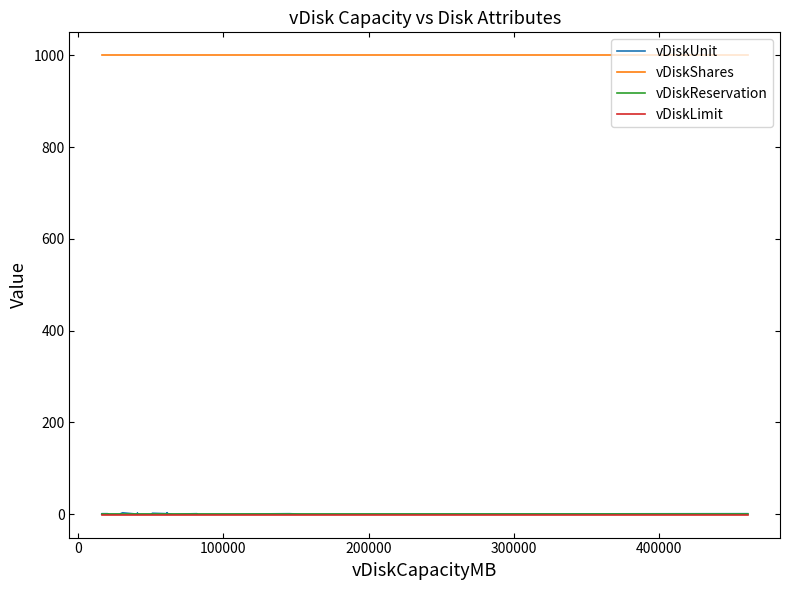

How many series are shown in this chart?

4